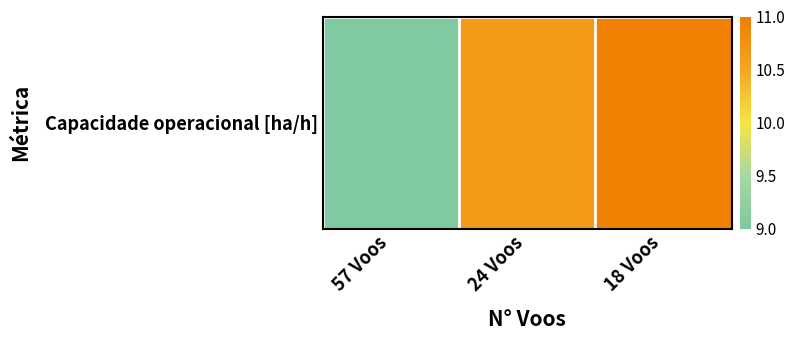

Reading left to right, transcribe all the data shown in this chart.

57 Voos=9.0	24 Voos=10.6	18 Voos=10.9